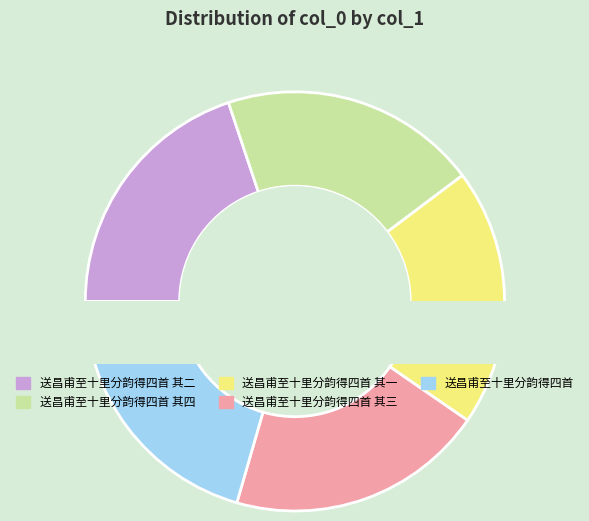

To the nearest percent, what is the combined percentage of 送昌甫至十里分韵得四首 其三 and 送昌甫至十里分韵得四首 其一?

40%